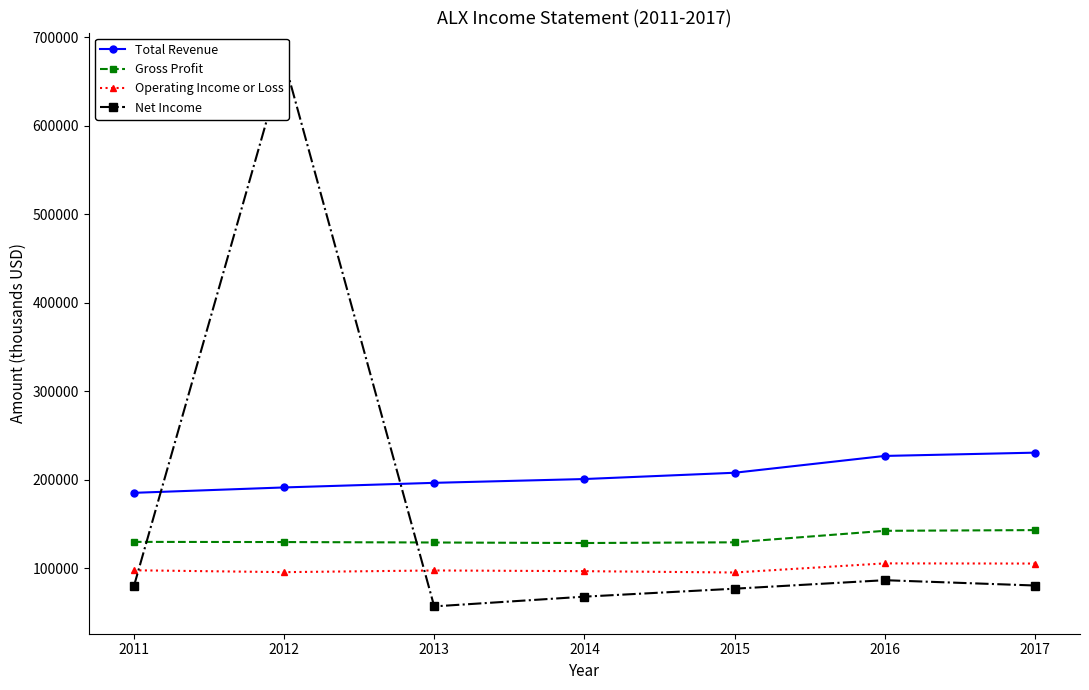

What are all the series names shown in the legend?

Total Revenue, Gross Profit, Operating Income or Loss, Net Income